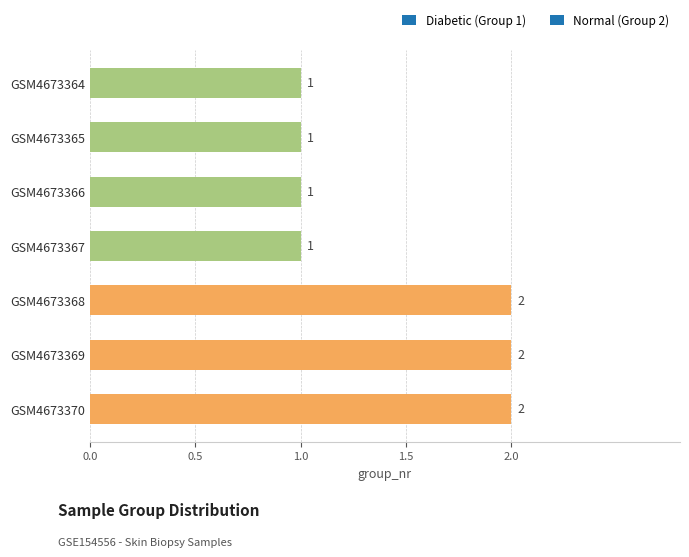

How many bars are there in total?

7